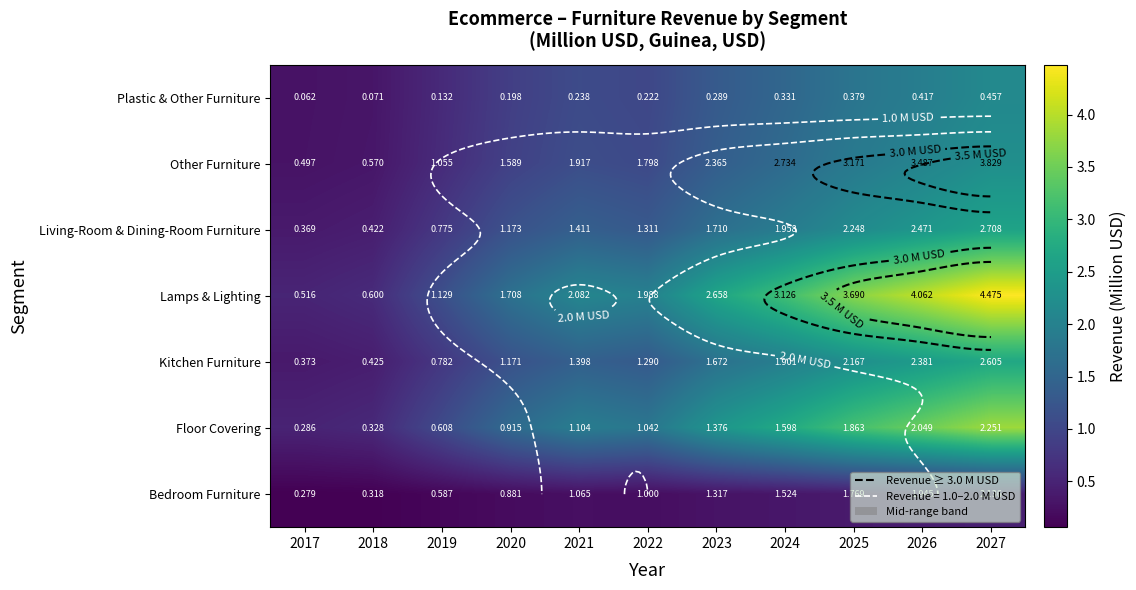

Which series changed the most between 2019 and 2025?

Lamps & Lighting